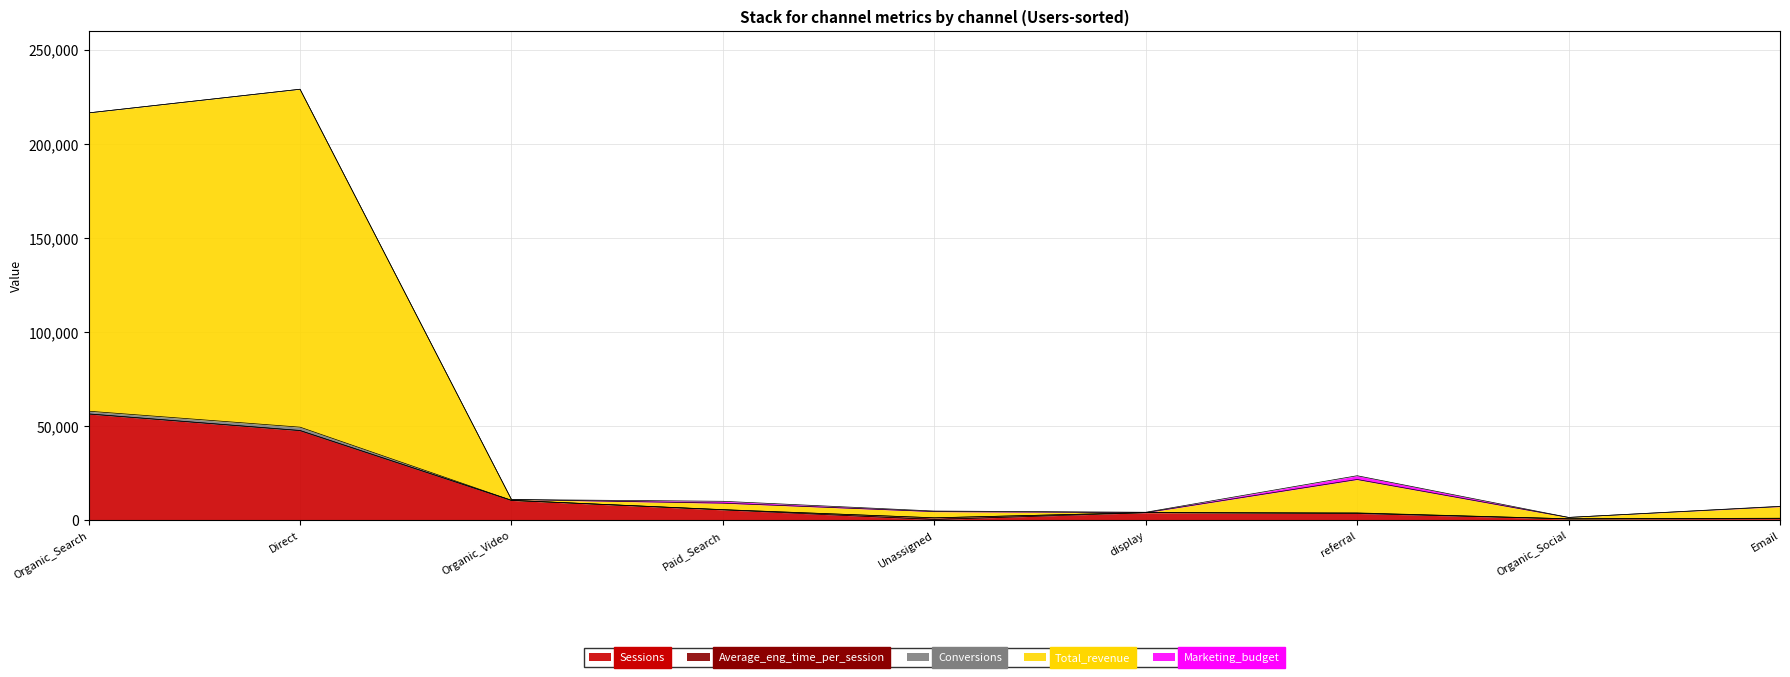

What is the total value across all series at Organic_Social?

1477